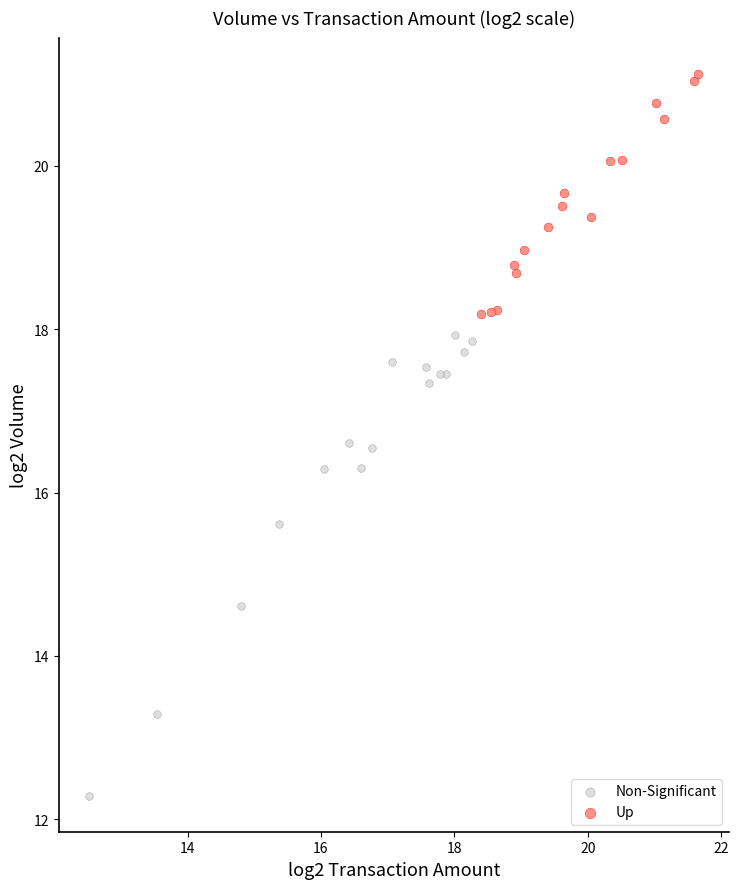

Which series contains the highest Y value?

Up